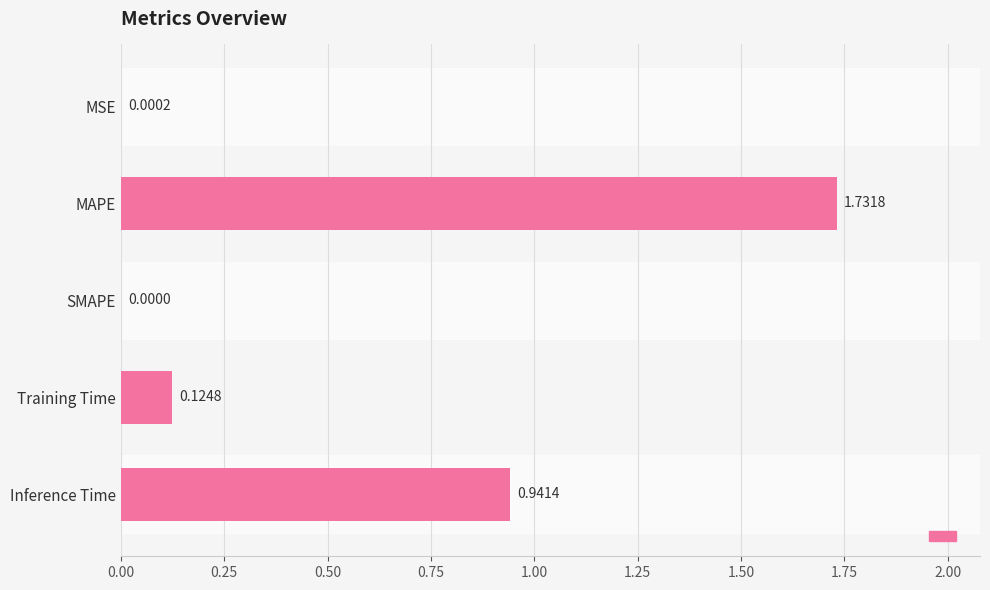

Are the bars horizontal?

Yes